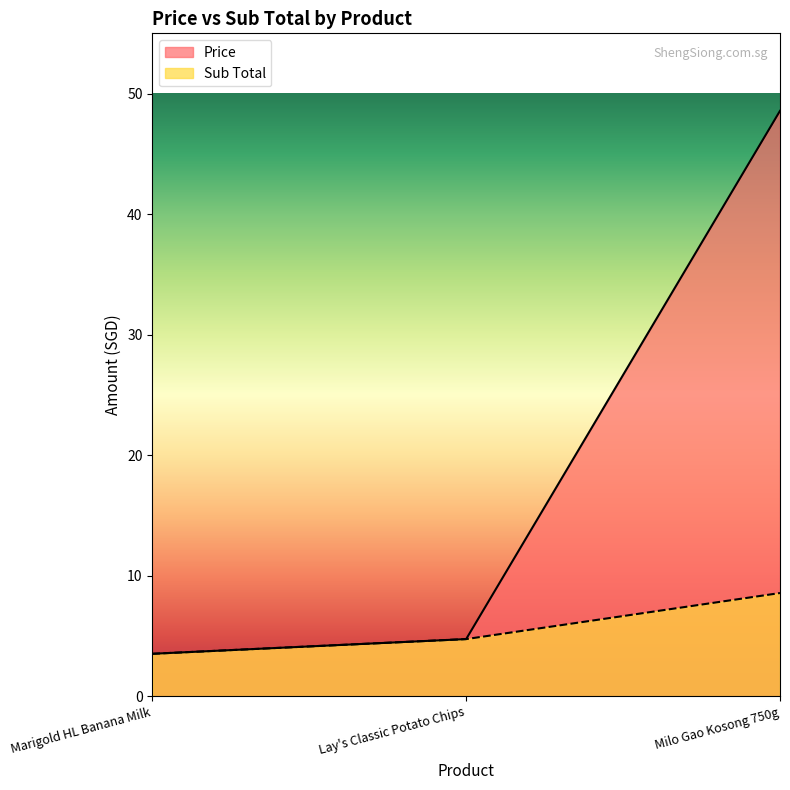

Which series has the widest spread of values?

Price